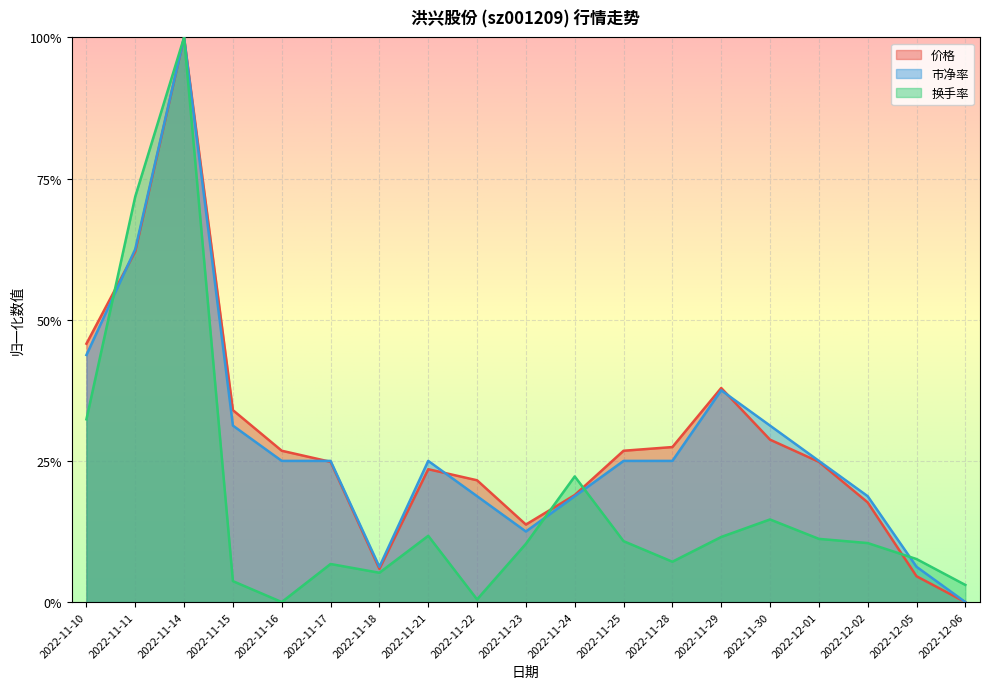

Is the value of 价格 at 2022-11-24 greater than the value of 市净率 at 2022-11-30?

No